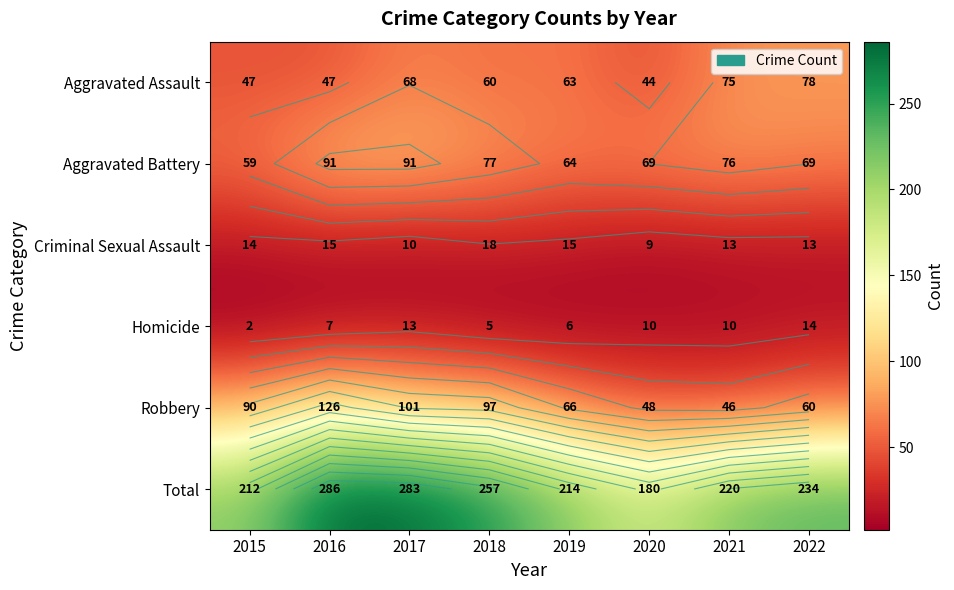

How many data points in Total are less than 234?

4